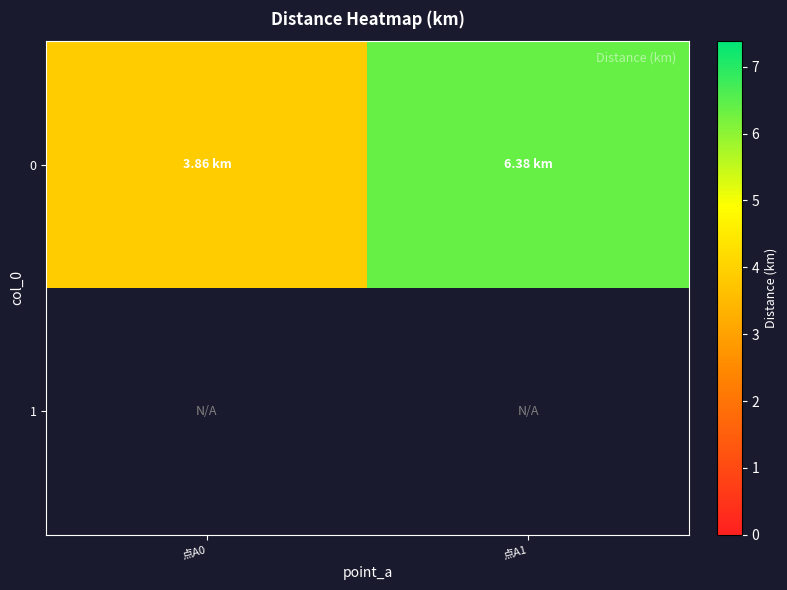

Which category has the highest value in the 0 series?

点A1